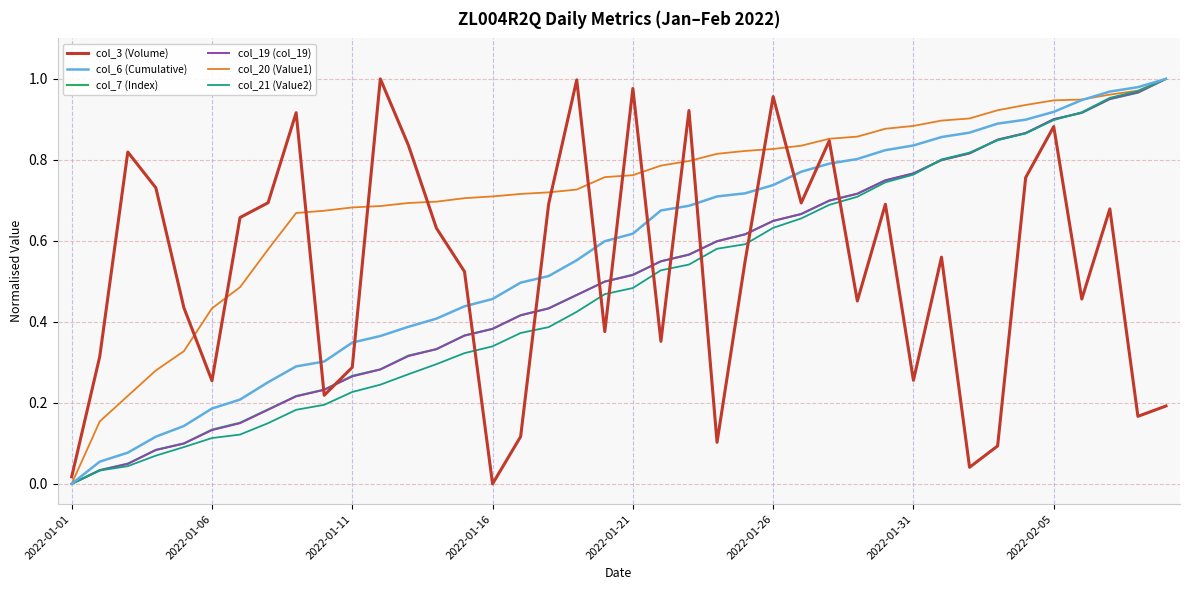

Which series ends up on top after the final intersection of col_3 (Volume) and col_19 (col_19)?

col_19 (col_19)